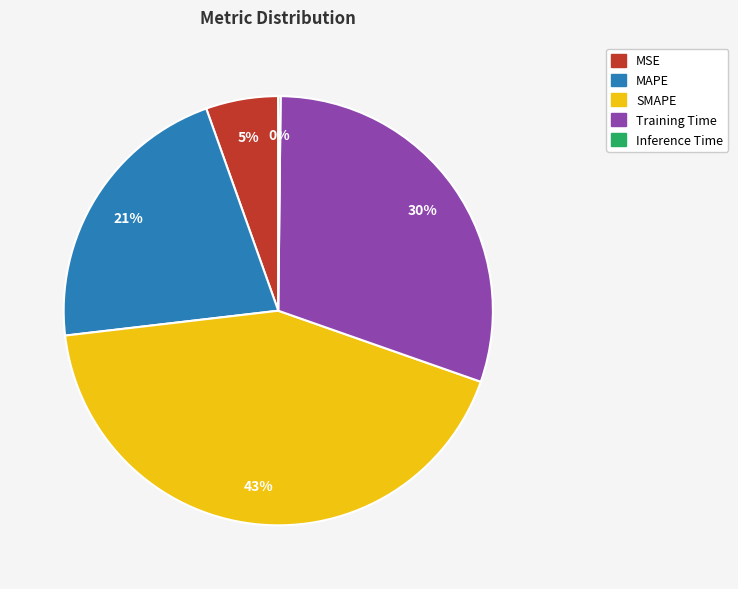

Combined, do SMAPE and MAPE account for over 50%?

Yes